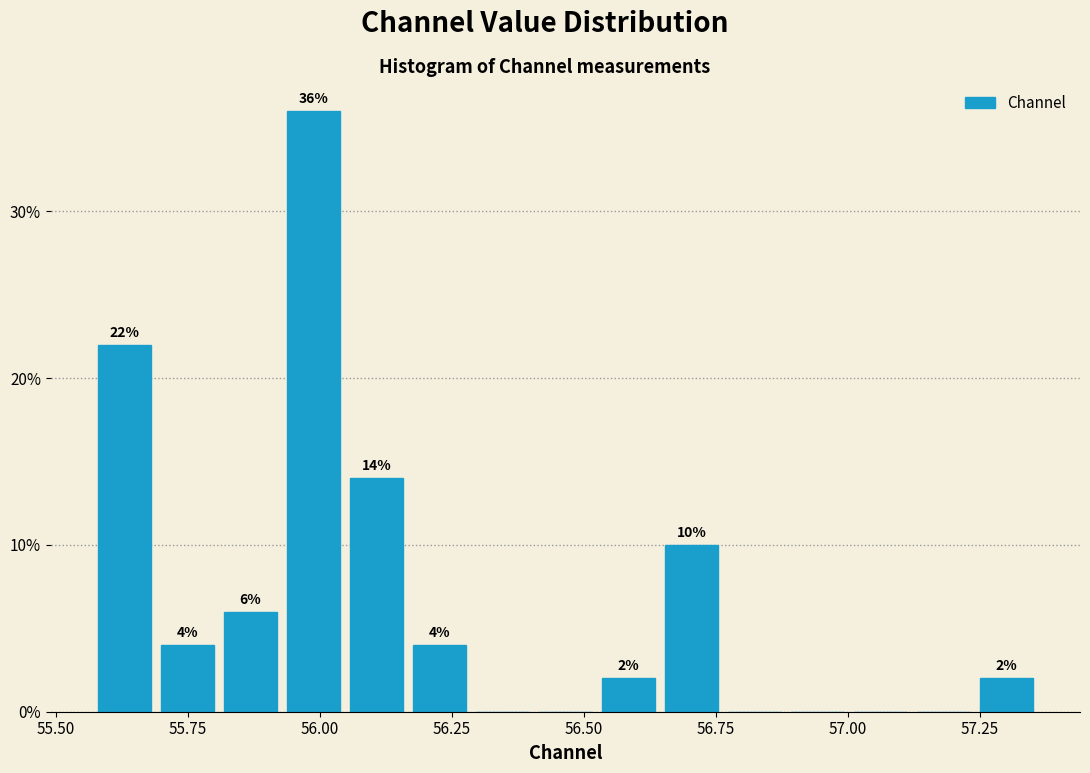

Around what value on the x-axis is the tallest bar? Give the approximate position of its centre, as read against the axis.

56.00